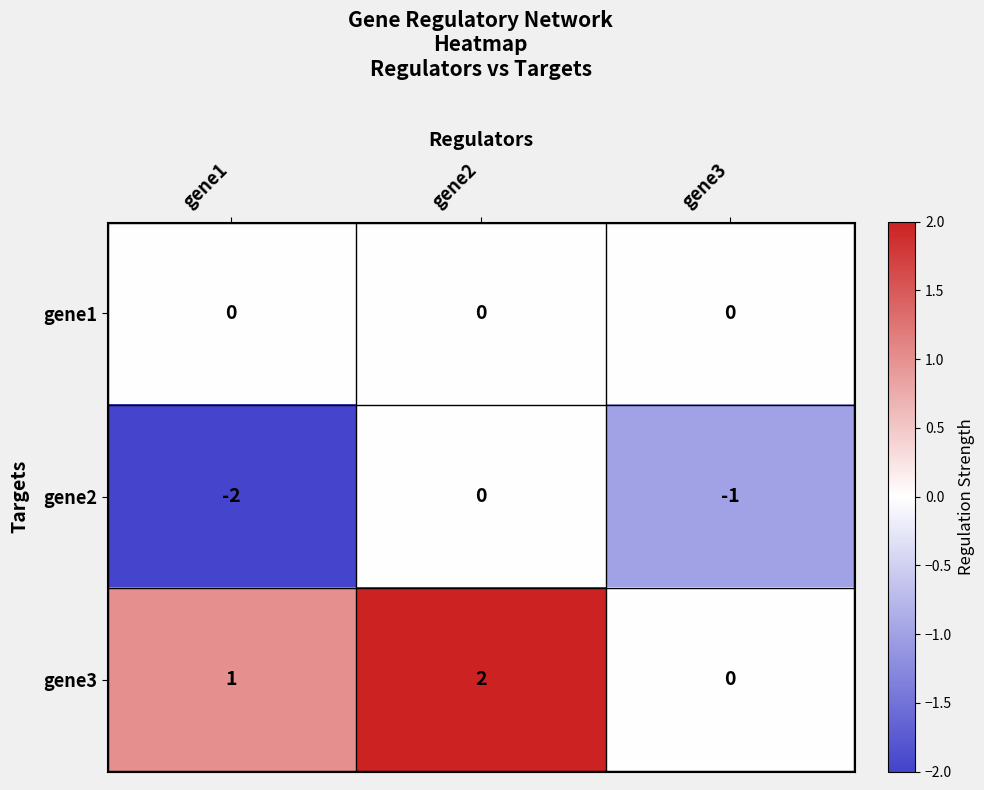

List the labels in order of gene3 value, smallest first.

gene3, gene1, gene2